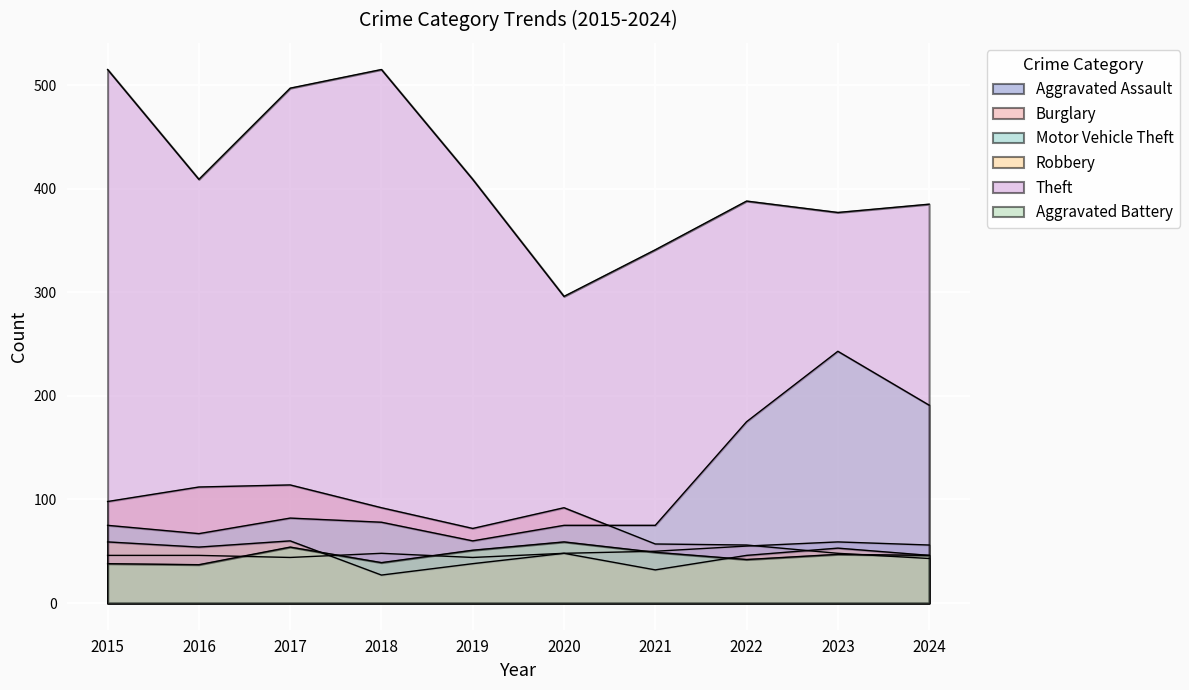

The value of Theft at 2023 is 377. True or false?

True